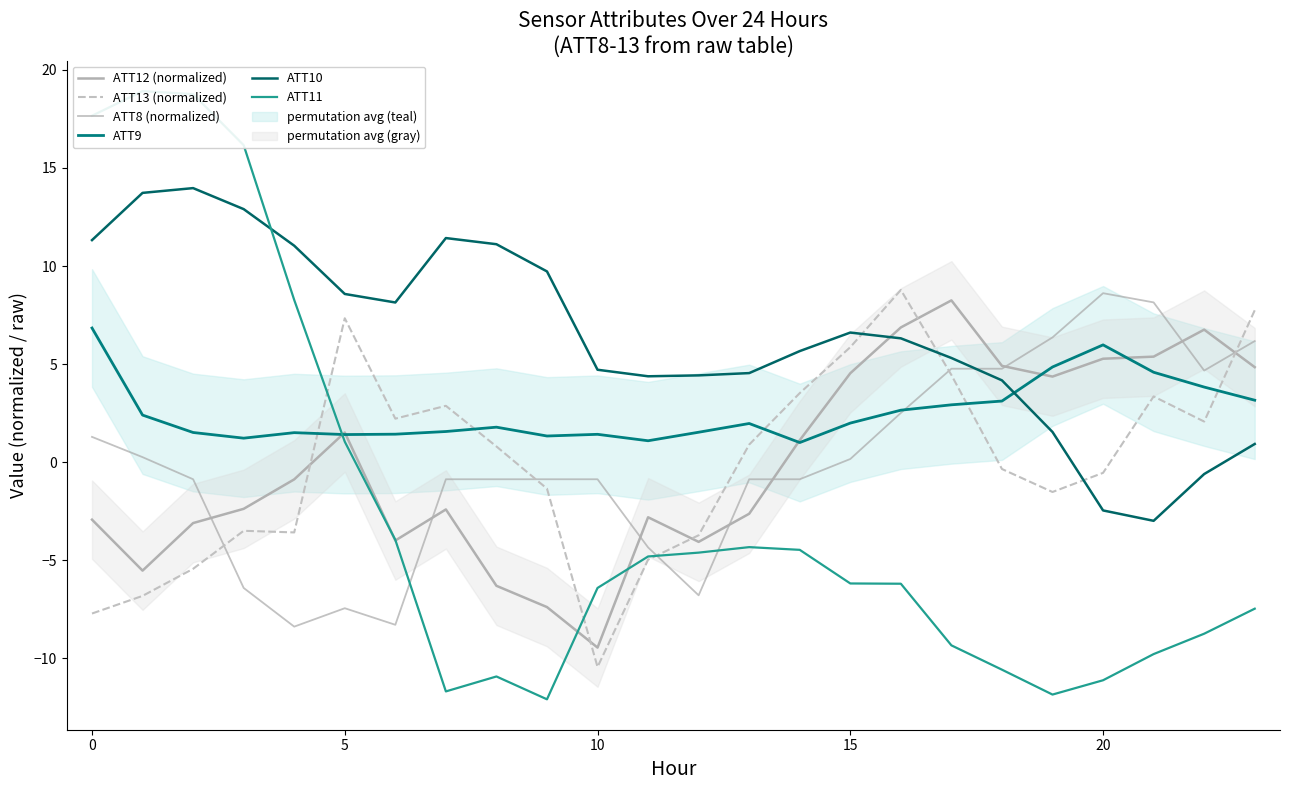

How many intersections are there between ATT9 and ATT11?

1